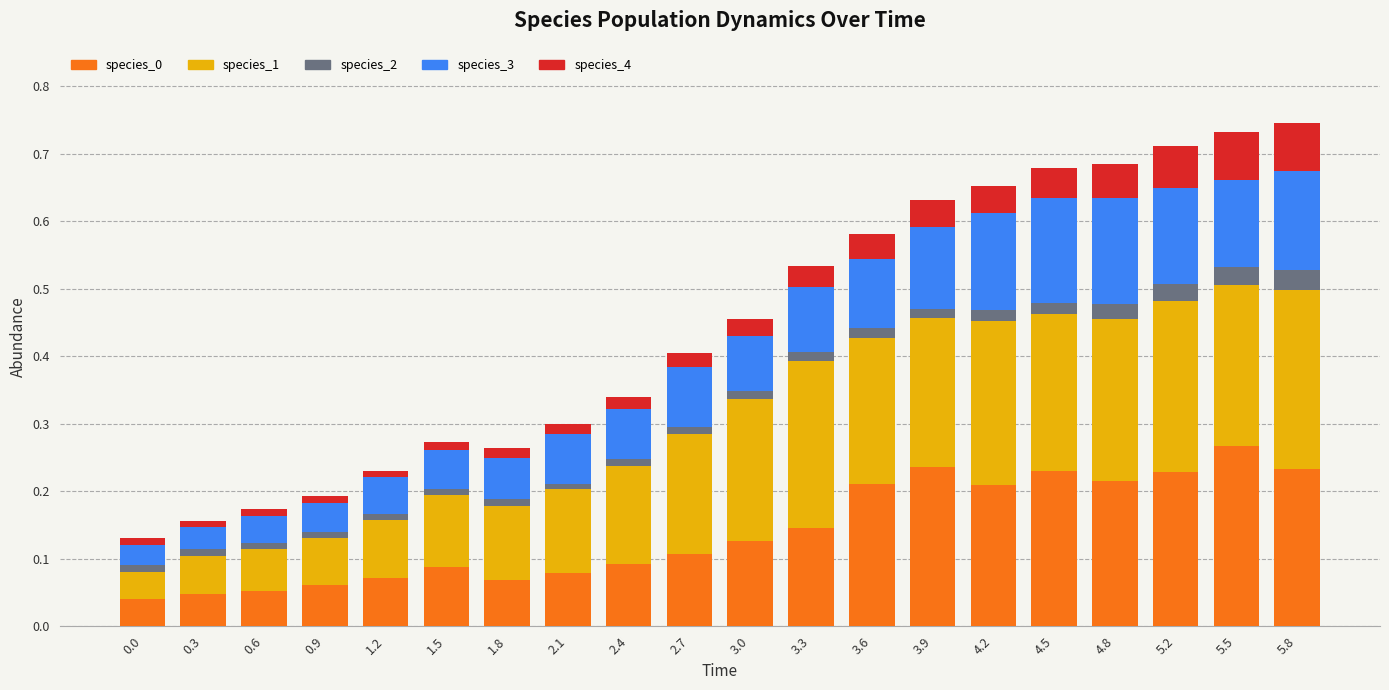

At which category is the sum across all series the highest?

5.8